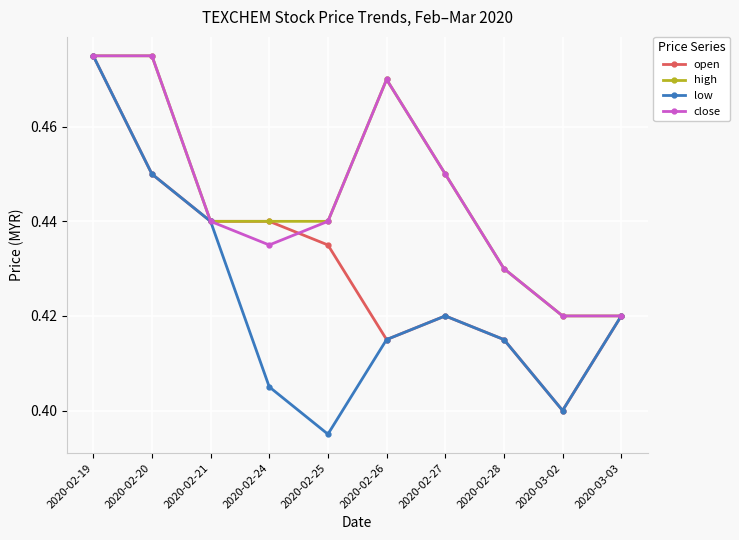

What is the difference between the low values at 2020-02-27 and 2020-02-19?

0.1